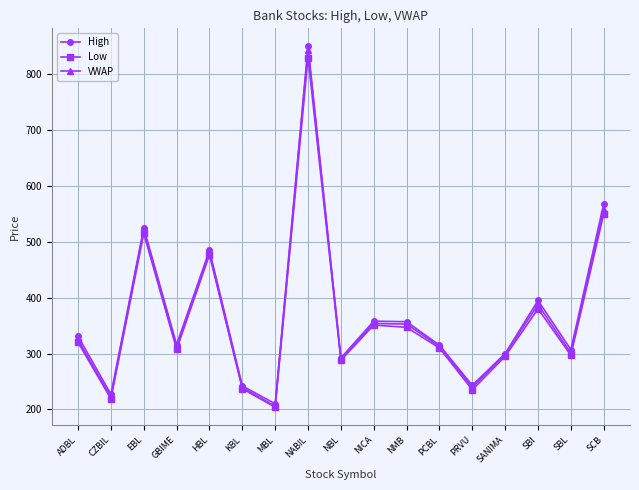

What is the sum of all Low values?

6163.0